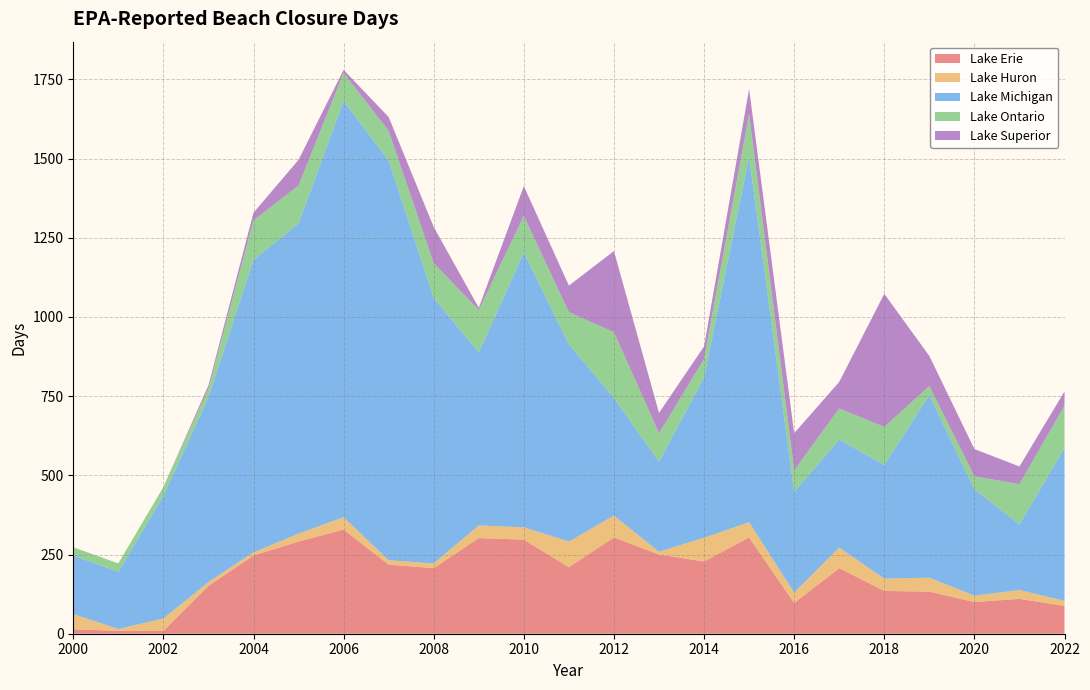

Reading left to right, extract all data points from this chart.

Lake Erie: 14	9	9	151	247	291	329	218	207	302	297	210	304	250	228	304	97	207	135	133	100	110	88
Lake Huron: 48	6	39	12	10	25	39	14	15	40	39	81	69	9	75	48	33	65	39	44	20	28	16
Lake Michigan: 185	180	387	583	923	979	1314	1262	838	546	867	623	371	284	506	1154	318	341	359	576	336	207	483
Lake Ontario: 26	27	28	28	125	120	89	93	110	134	116	101	208	90	58	135	68	98	120	29	41	127	133
Lake Superior: 0	0	0	10	24	81	9	44	114	7	94	84	256	64	40	79	117	84	420	95	86	56	45